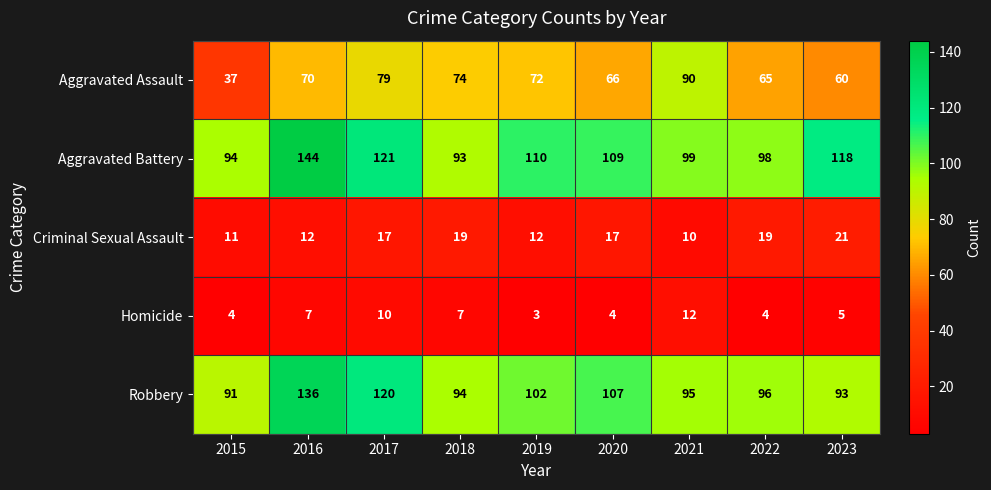

Which series changed the most between 2017 and 2023?

Robbery